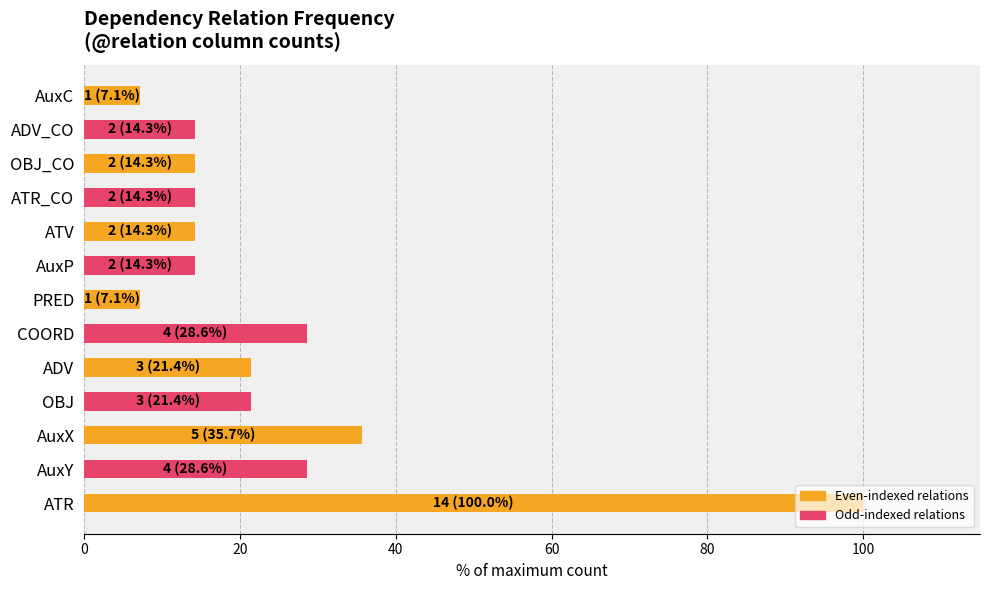

At which label is the value closest to 53?

AuxX